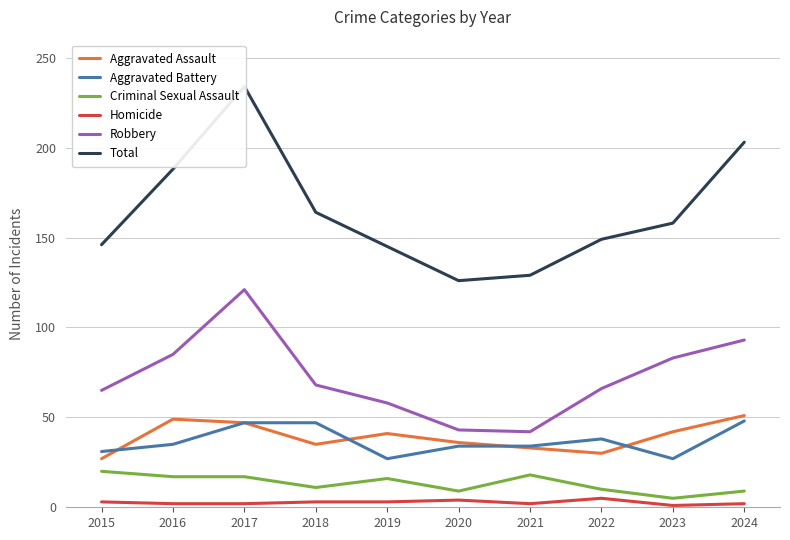

How many interior local valleys does the Homicide series have?

2